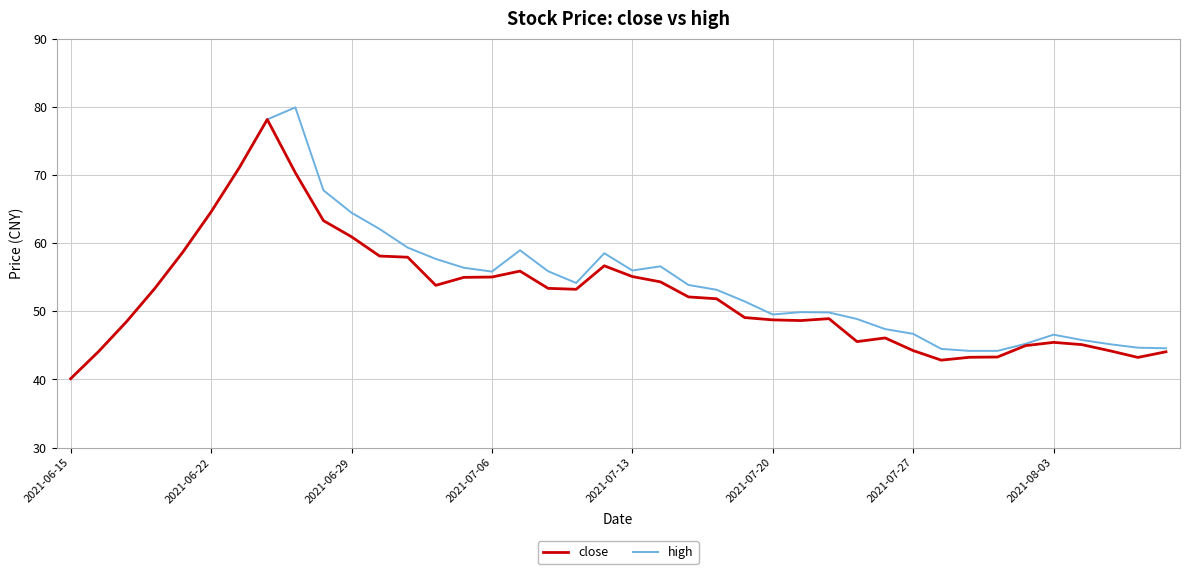

What is the highest value of the high series?

79.9